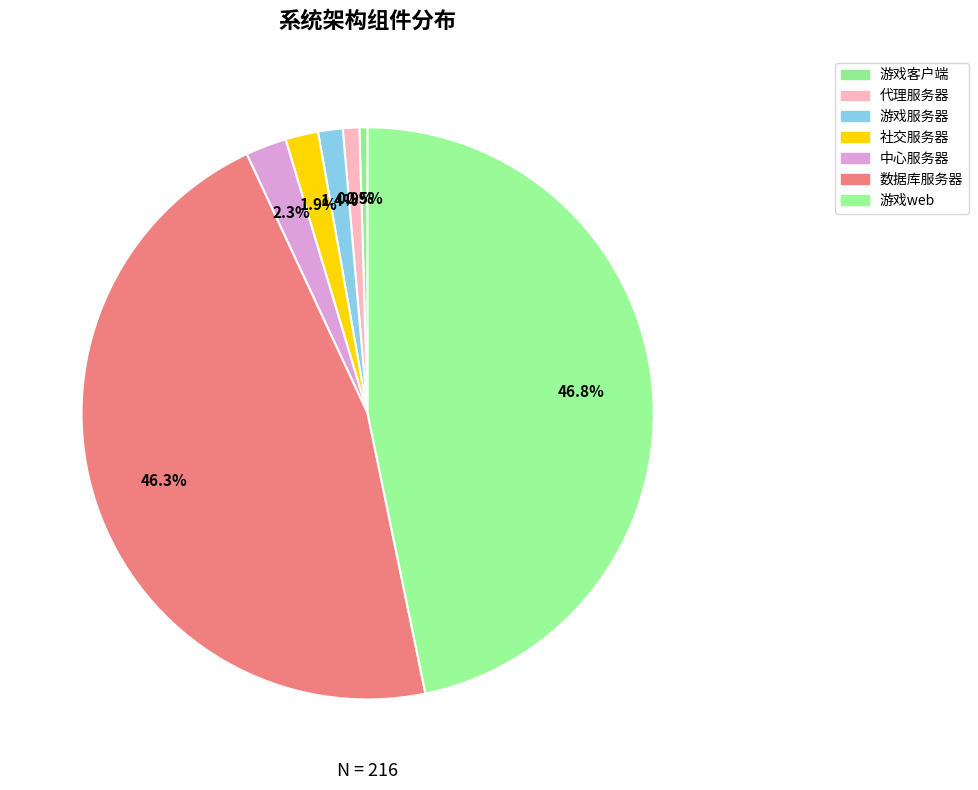

How many slices are in this pie chart?

7